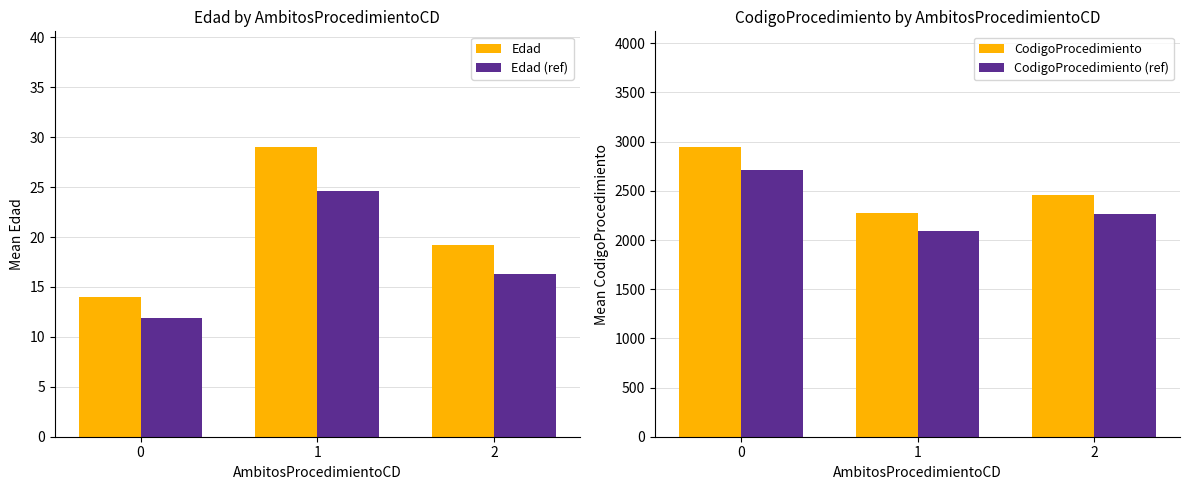

Rank the series by their maximum value, from lowest to highest.

Edad (ref), Edad, CodigoProcedimiento (ref), CodigoProcedimiento